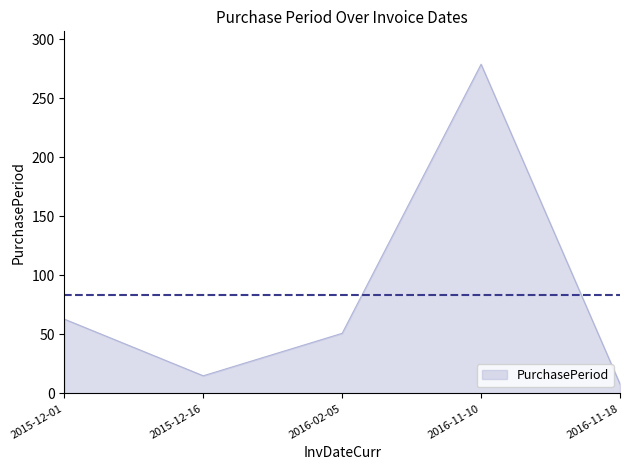

What is the change in value from 2015-12-01 to 2016-02-05?

-12